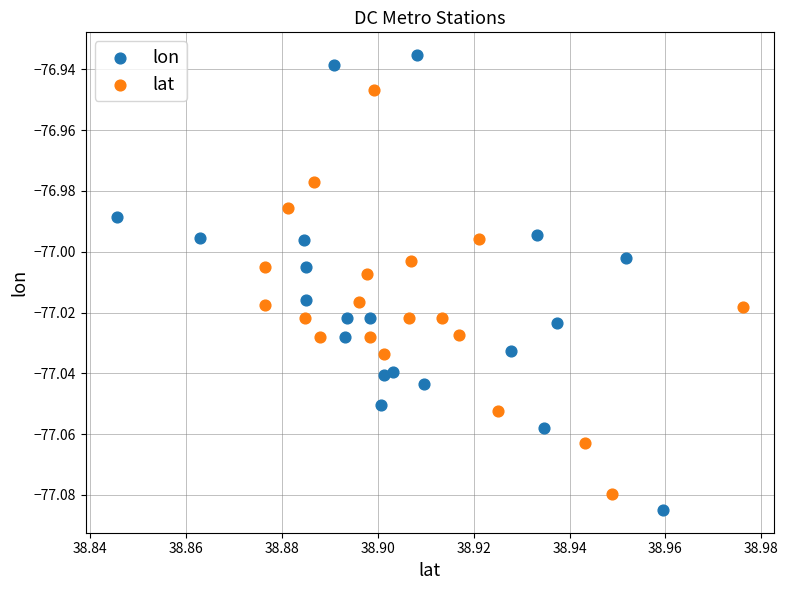

Which series has the widest spread of Y values?

lon